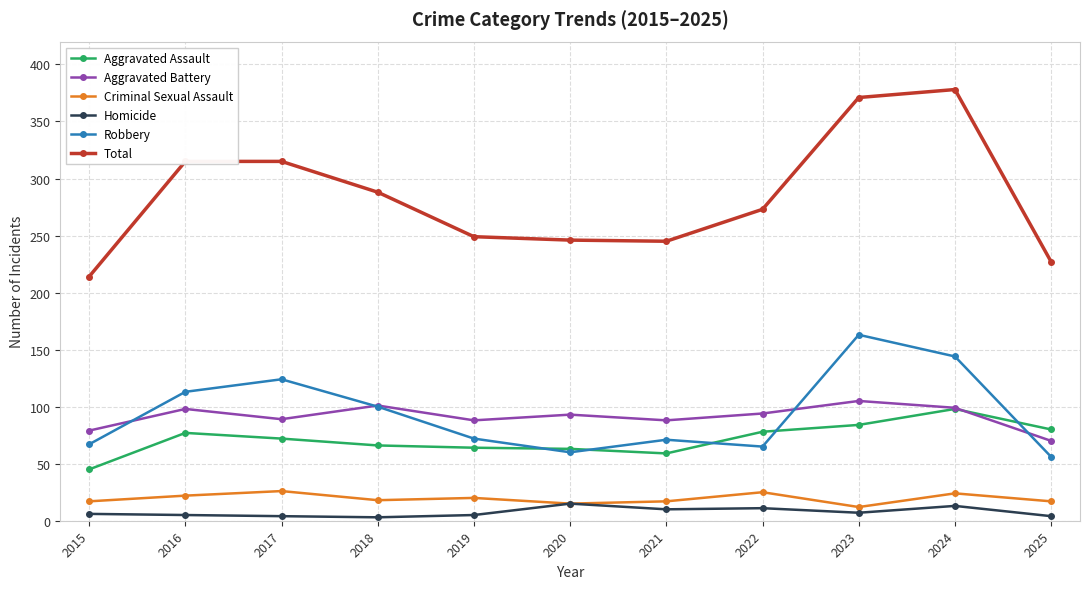

What is the difference between the highest and lowest values at 2025?

223